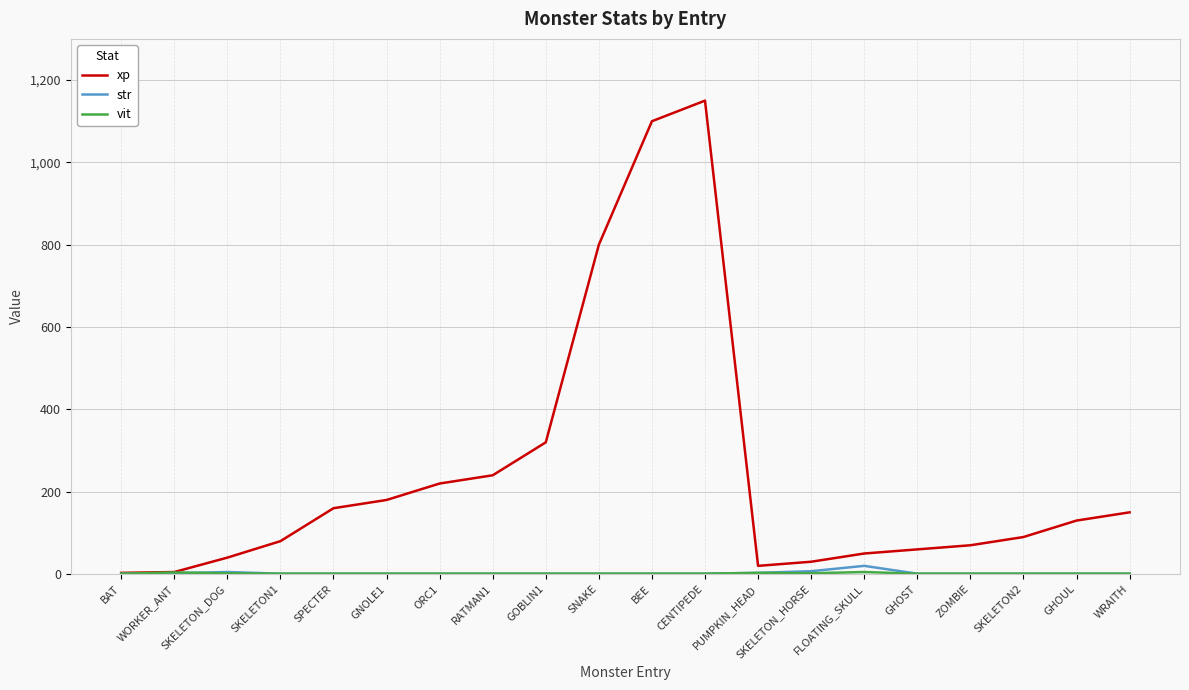

Is it true that str equals 1 at ORC1?

True